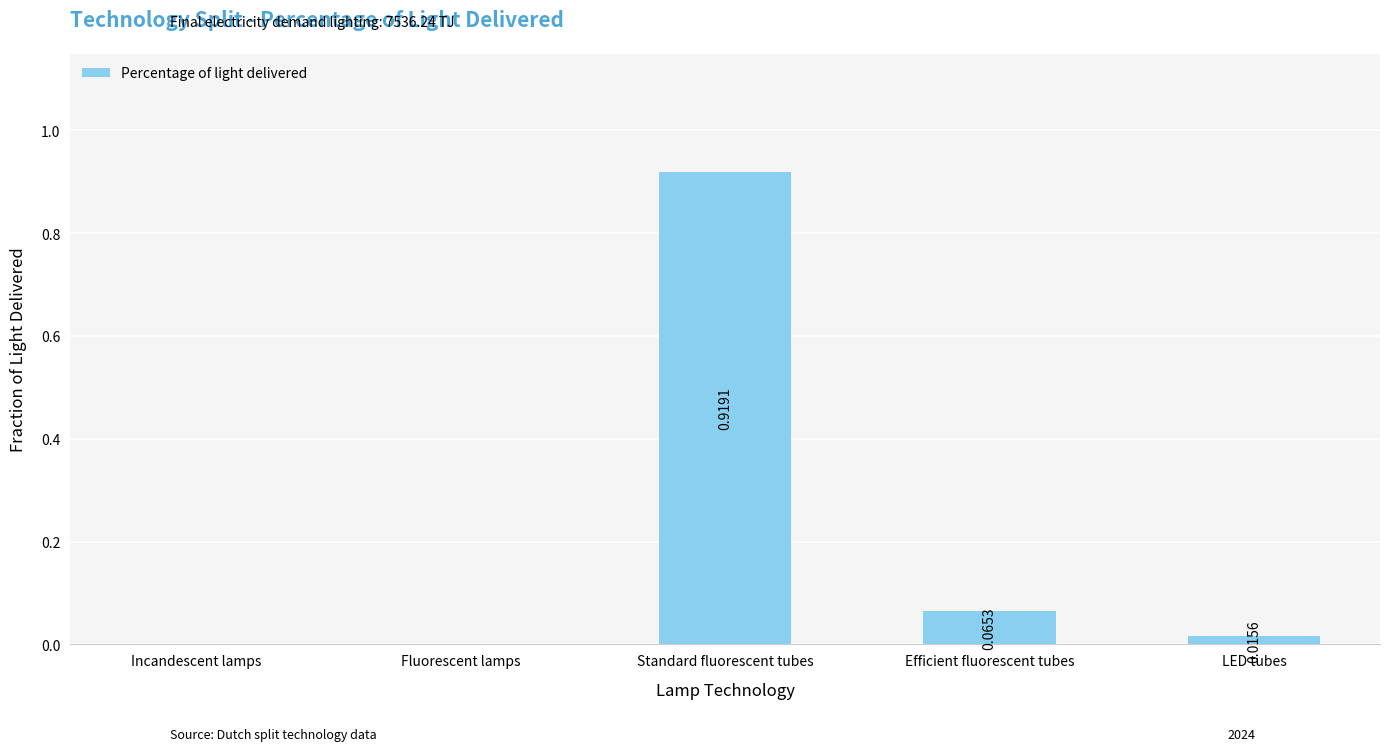

Which label corresponds to the largest value in the chart?

Standard fluorescent tubes